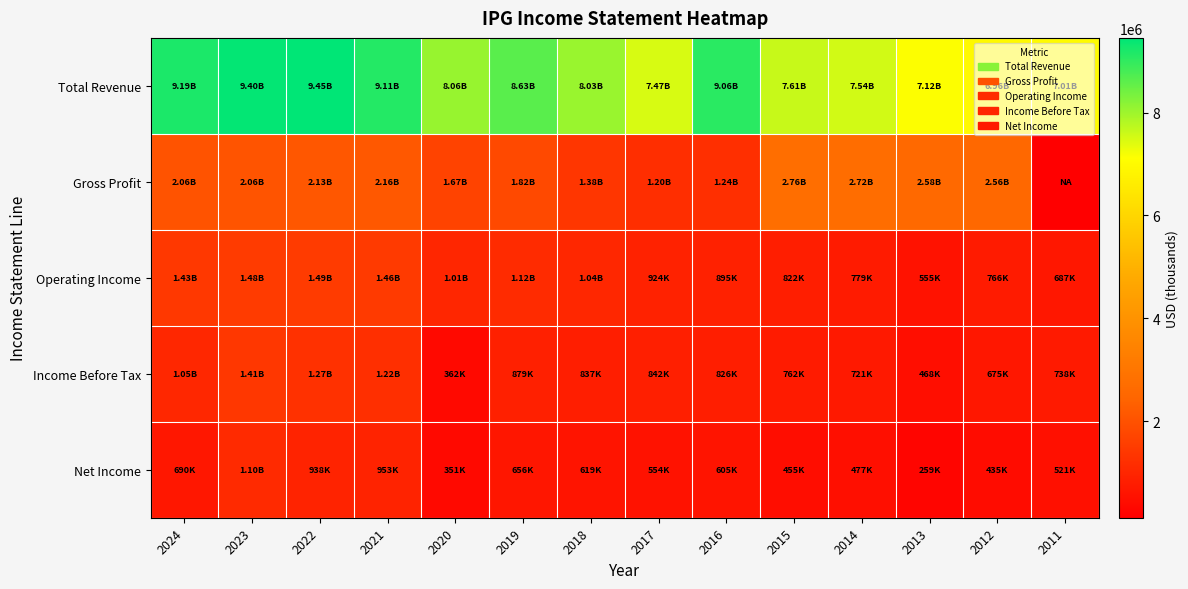

Which series has the largest total across all categories?

Total Revenue